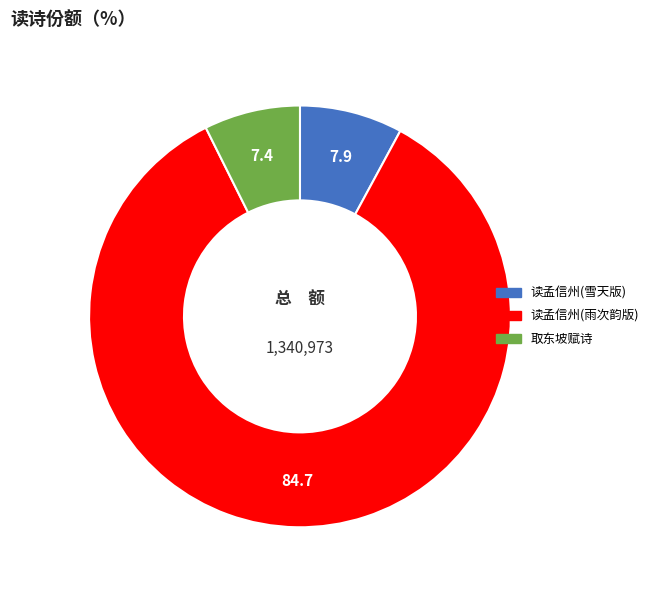

Is there any slice that represents more than half of the pie?

Yes